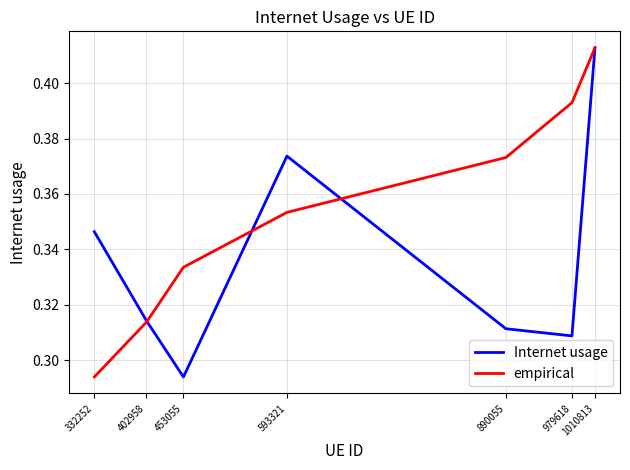

How many lines are shown in the chart?

2